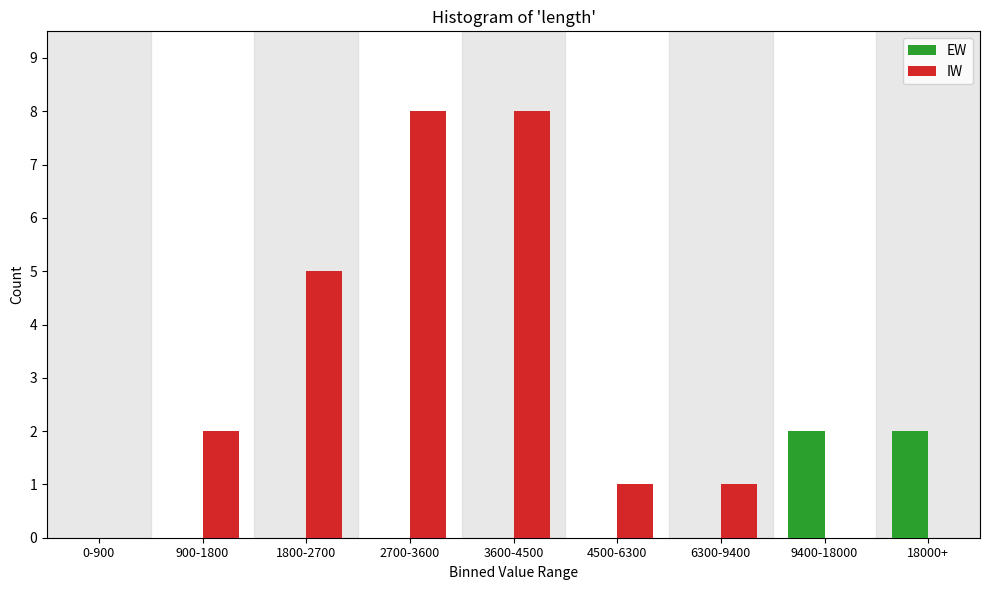

Reading right to left, list all the values displayed in this chart.

EW: 18000+=2	9400-18000=2	6300-9400=0	4500-6300=0	3600-4500=0	2700-3600=0	1800-2700=0	900-1800=0	0-900=0
IW: 18000+=0	9400-18000=0	6300-9400=1	4500-6300=1	3600-4500=8	2700-3600=8	1800-2700=5	900-1800=2	0-900=0